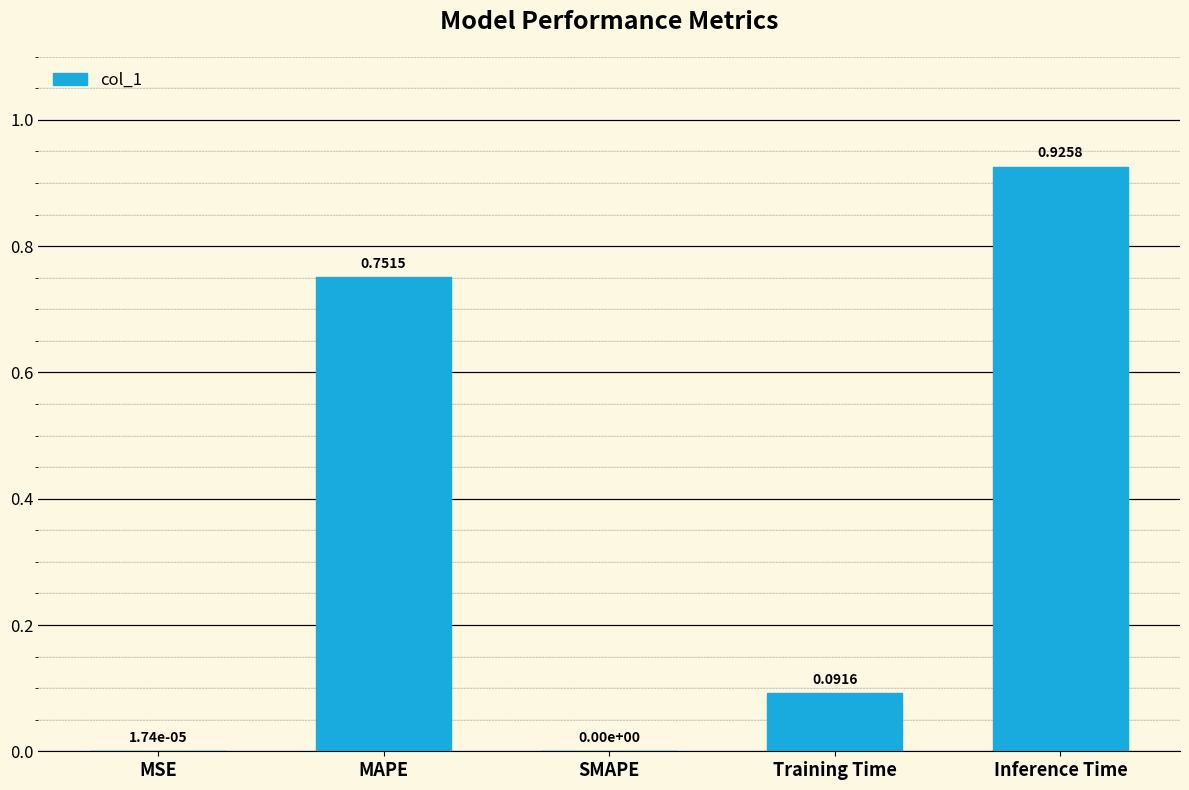

The chart shows a value of 0.3 at Inference Time. True or false?

False